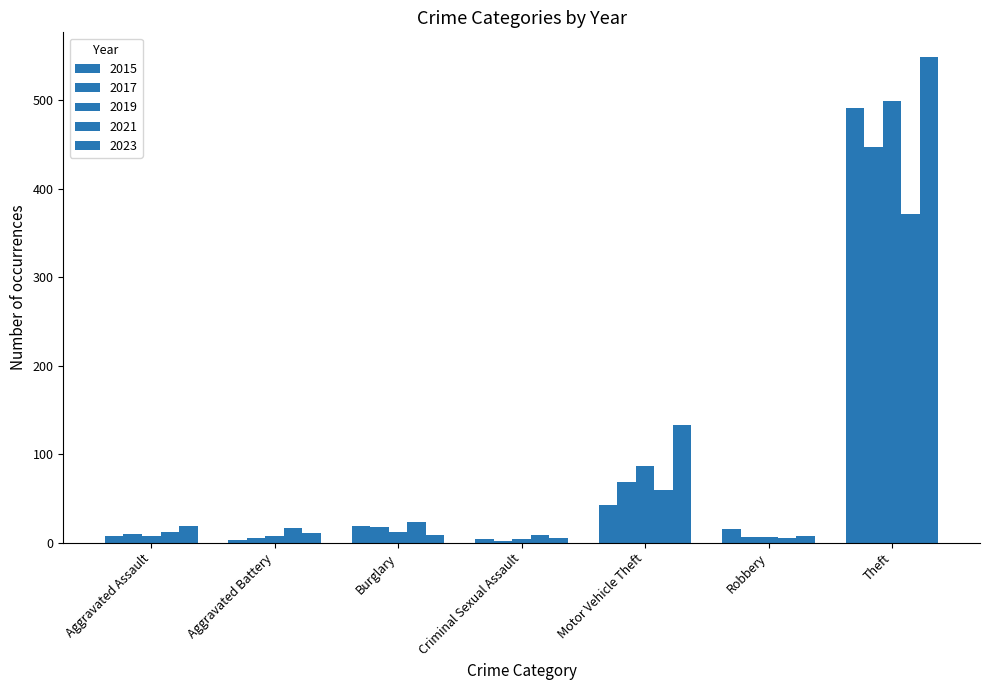

Reading left to right, extract all data points from this chart.

2015: Aggravated Assault=8	Aggravated Battery=3	Burglary=19	Criminal Sexual Assault=4	Motor Vehicle Theft=43	Robbery=15	Theft=491
2017: Aggravated Assault=10	Aggravated Battery=5	Burglary=18	Criminal Sexual Assault=2	Motor Vehicle Theft=69	Robbery=6	Theft=447
2019: Aggravated Assault=7	Aggravated Battery=8	Burglary=12	Criminal Sexual Assault=4	Motor Vehicle Theft=87	Robbery=6	Theft=499
2021: Aggravated Assault=12	Aggravated Battery=17	Burglary=23	Criminal Sexual Assault=9	Motor Vehicle Theft=60	Robbery=5	Theft=371
2023: Aggravated Assault=19	Aggravated Battery=11	Burglary=9	Criminal Sexual Assault=5	Motor Vehicle Theft=133	Robbery=7	Theft=549